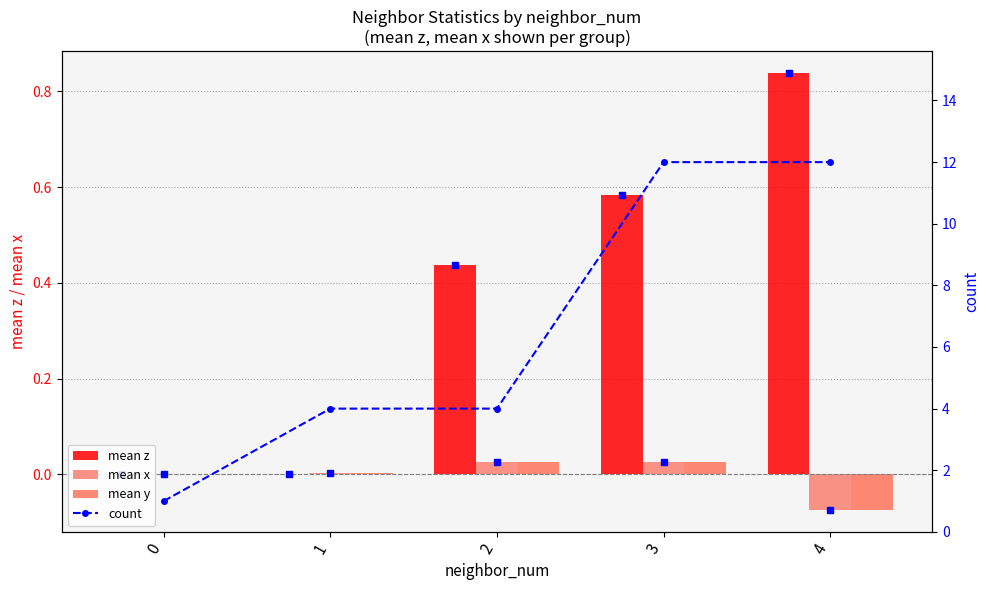

Reading left to right, extract all data points from this chart.

mean z: 0.0	-0.0	0.4	0.6	0.8
mean x: 0.0	0.0	0.0	0.0	-0.1
mean y: 0.0	0.0	0.0	0.0	-0.1
count: 1.0	4.0	4.0	12.0	12.0